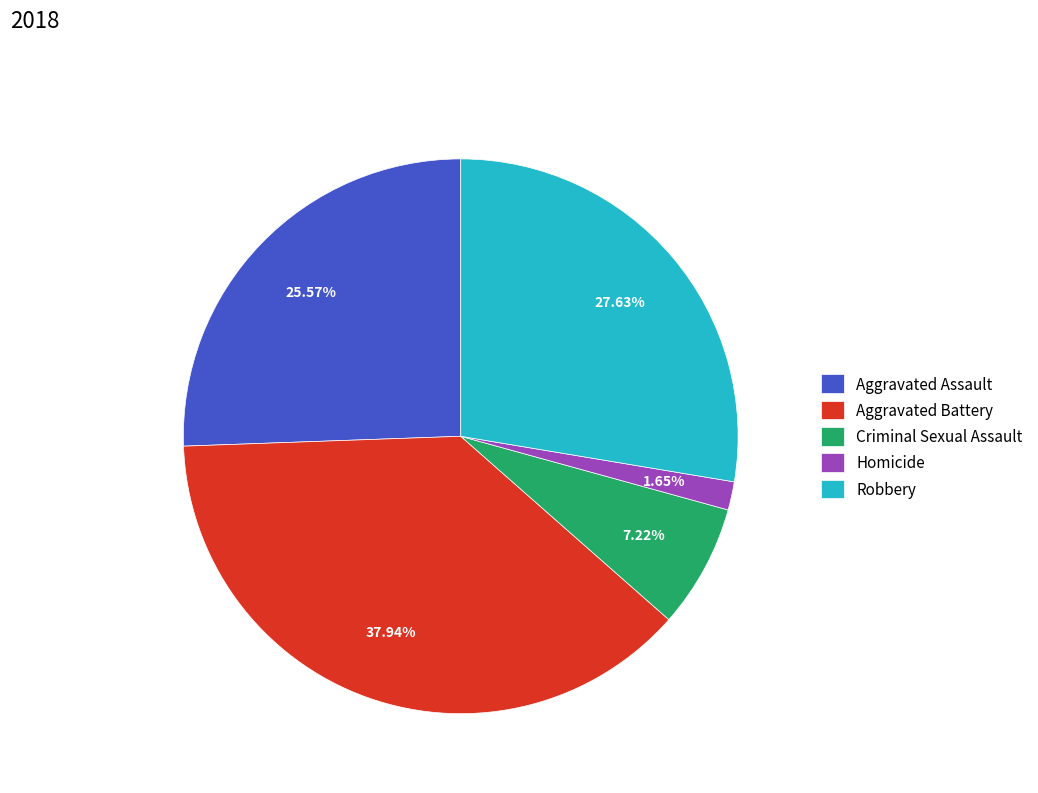

Is it true that Robbery is 28% of the pie?

True